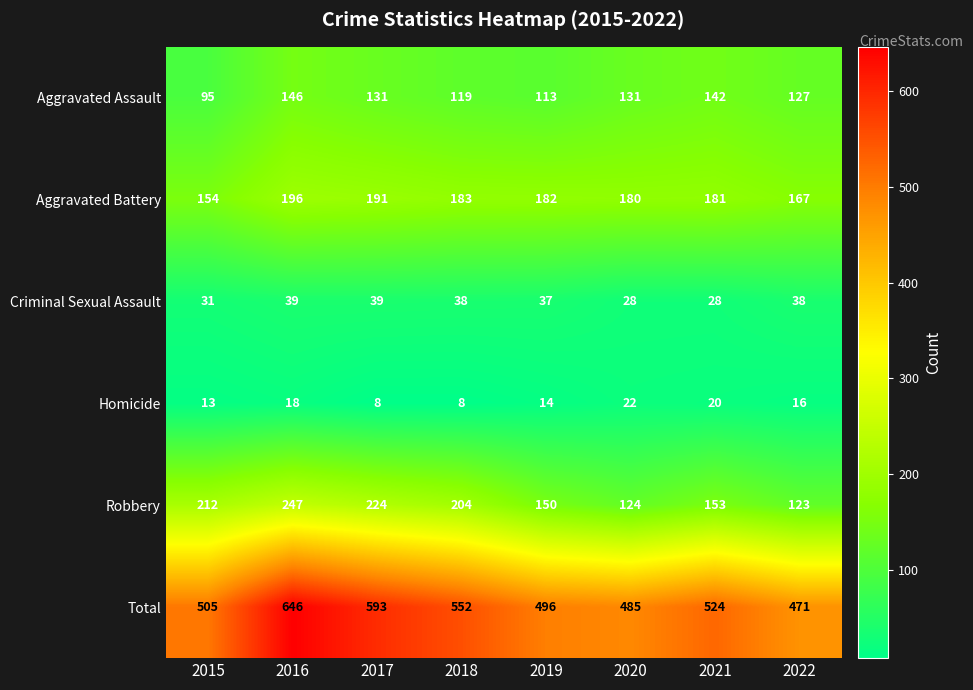

At which label is Aggravated Battery closest to 175?

2020